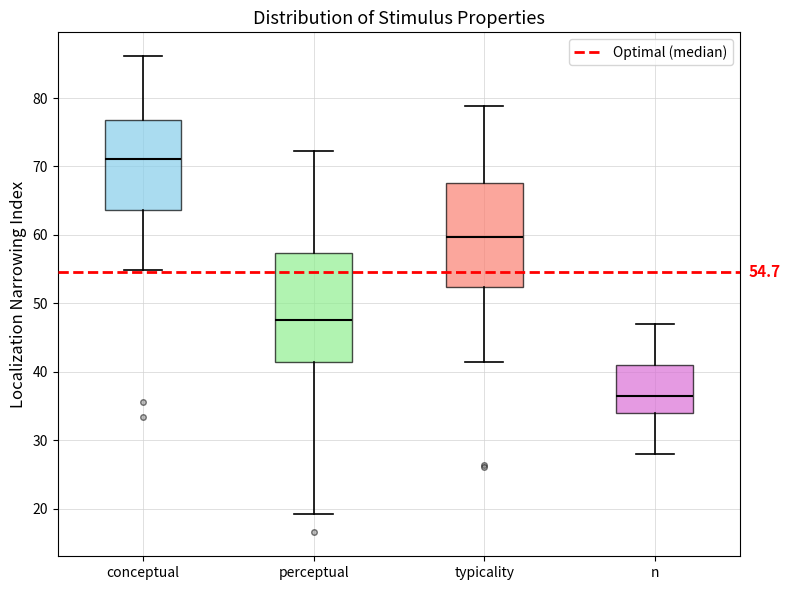

Which box's median line is the lowest?

n